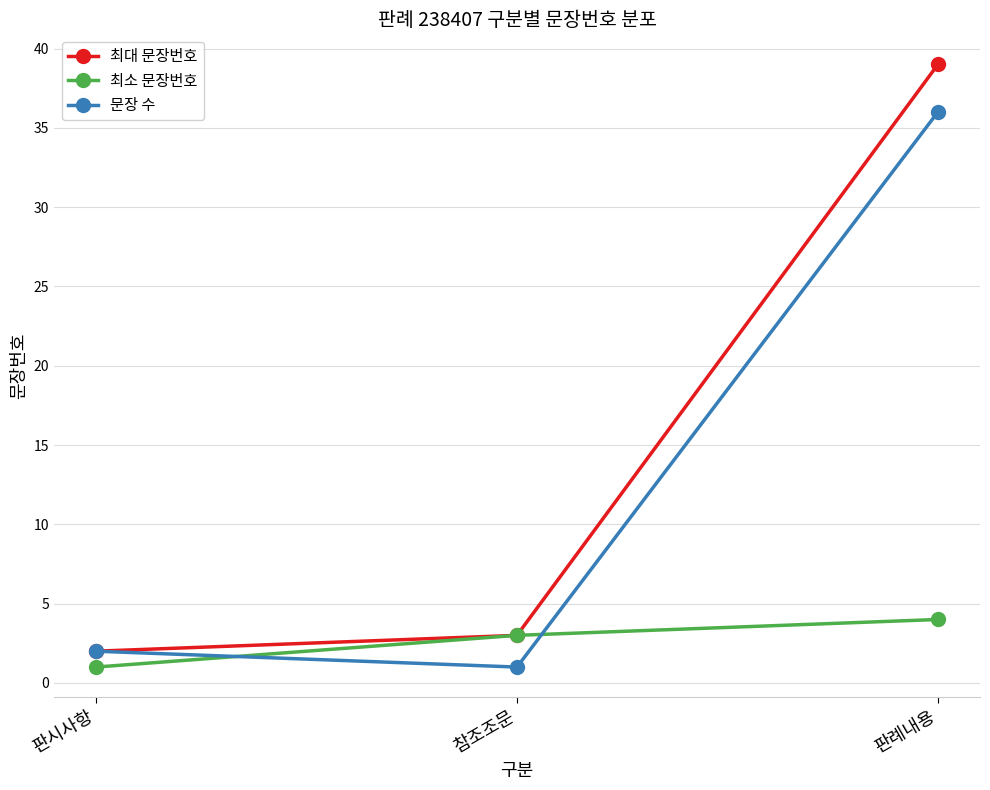

At how many categories does at least one series exceed 4?

1